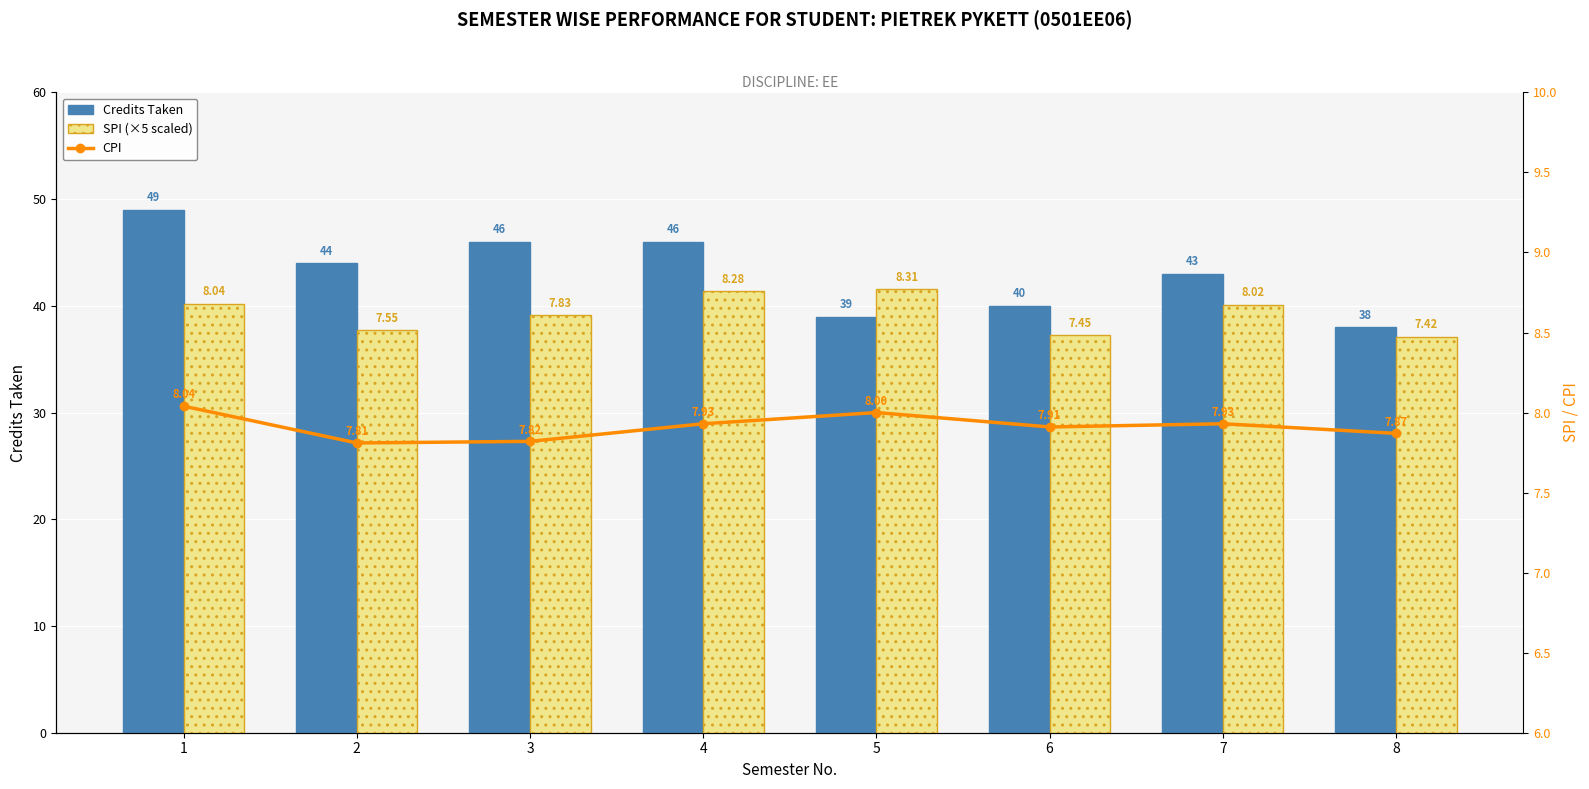

Reading left to right, list all the values displayed in this chart.

Credits Taken: 49.0	44.0	46.0	46.0	39.0	40.0	43.0	38.0
SPI (×5 scaled): 40.2	37.8	39.1	41.4	41.6	37.2	40.1	37.1
CPI: 8.0	7.8	7.8	7.9	8.0	7.9	7.9	7.9